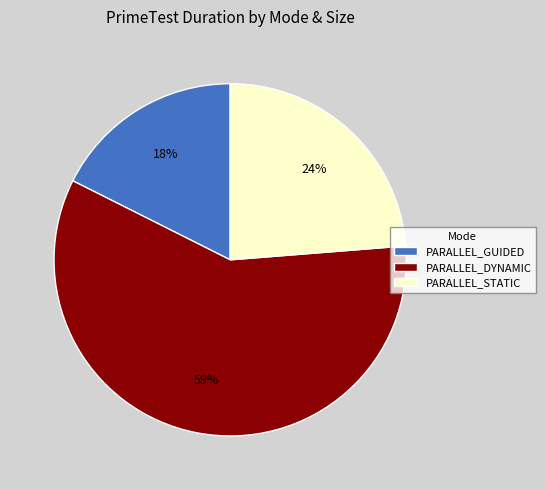

True or false: PARALLEL_GUIDED accounts for 18% of the total.

True